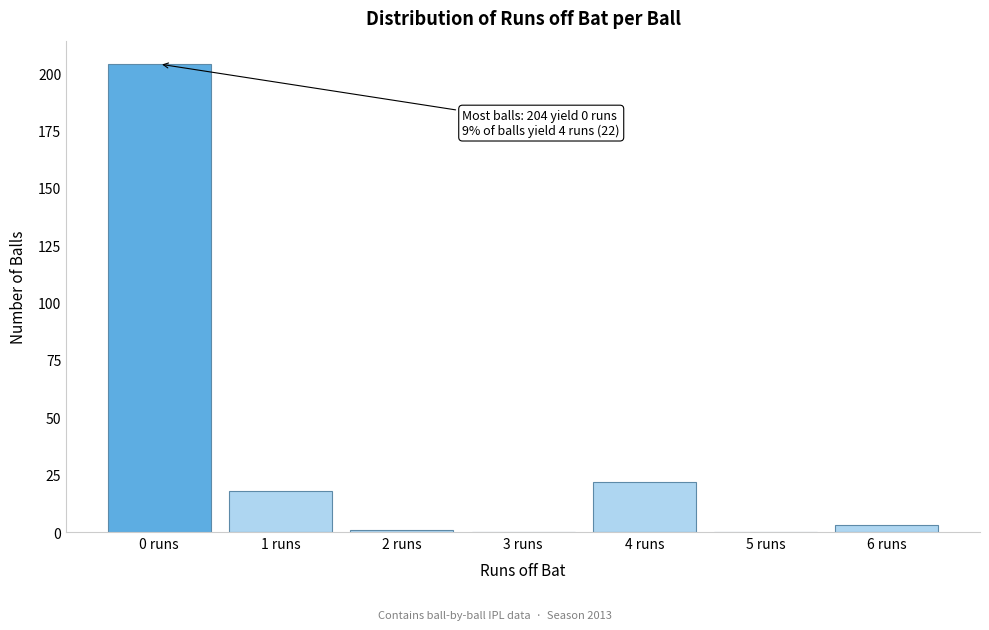

Reading left to right, list all the values displayed in this chart.

0 runs=204	1 runs=18	2 runs=1	3 runs=0	4 runs=22	5 runs=0	6 runs=3